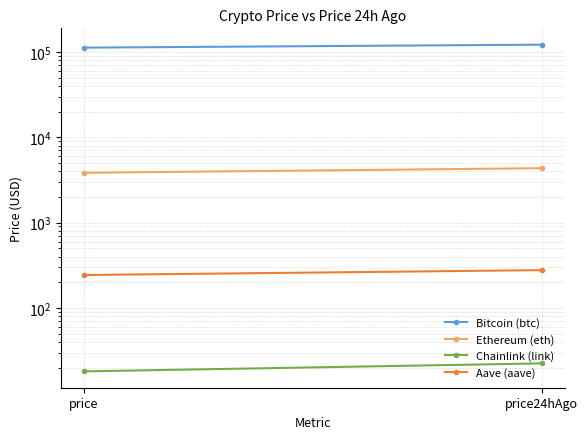

How many categories are shown in the chart?

2